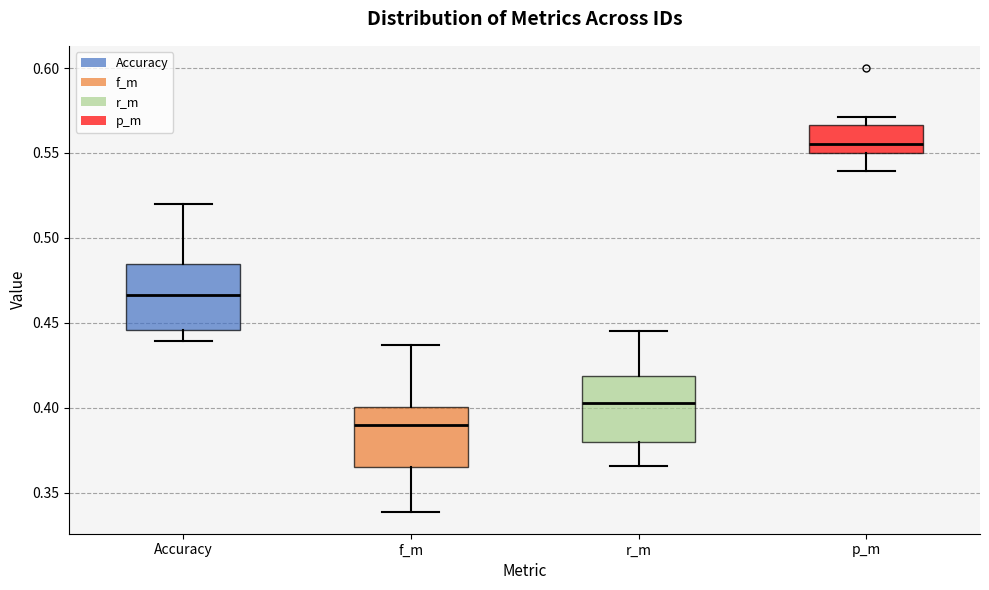

Reading left to right, read every box against the y-axis: the position of its median line, the range the box covers, and the ends of its whiskers. The values are not printed on the chart, so give them approximately, as read against the axis.

Accuracy: median 0.465, box 0.445 to 0.485, whiskers 0.440 to 0.520
f_m: median 0.390, box 0.365 to 0.400, whiskers 0.340 to 0.435
r_m: median 0.405, box 0.380 to 0.420, whiskers 0.365 to 0.445
p_m: median 0.555, box 0.550 to 0.565, whiskers 0.540 to 0.570